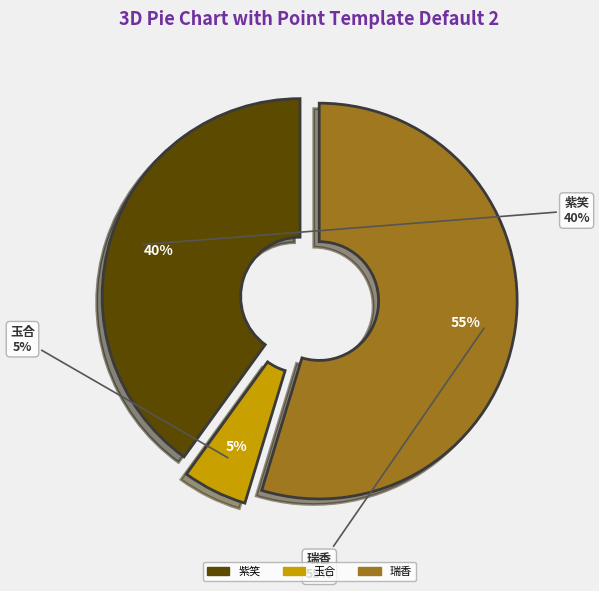

How much of the chart is everything except 瑞香·玲珑巧蹙紫罗囊?

45.3%